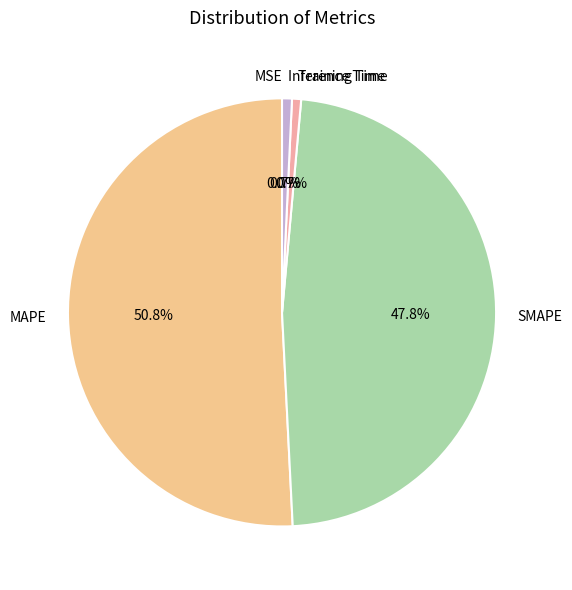

What percentage is the Inference Time slice, to the nearest percent?

1%